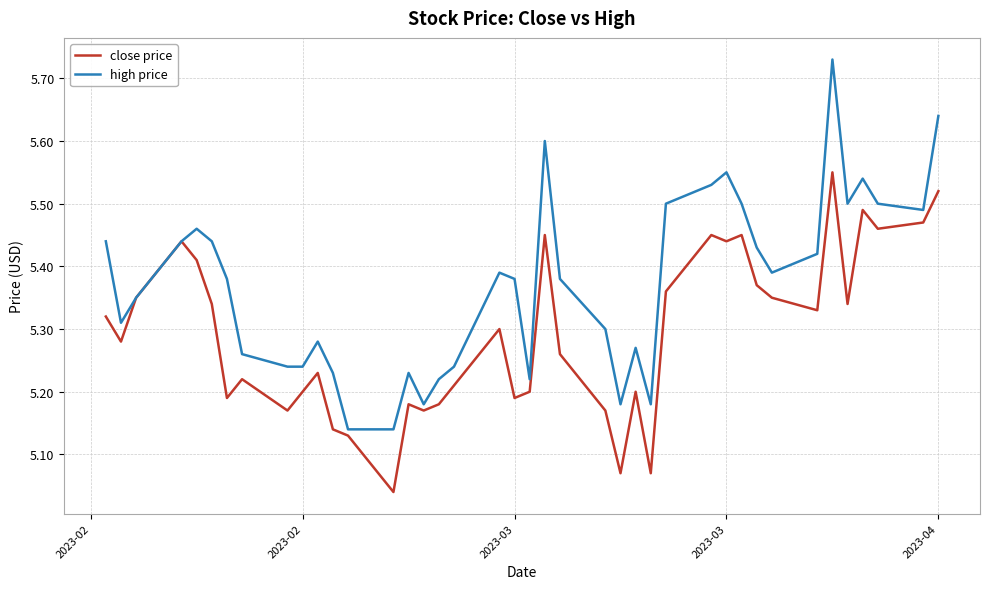

True or false: high price has more than 1 interior local peaks.

True